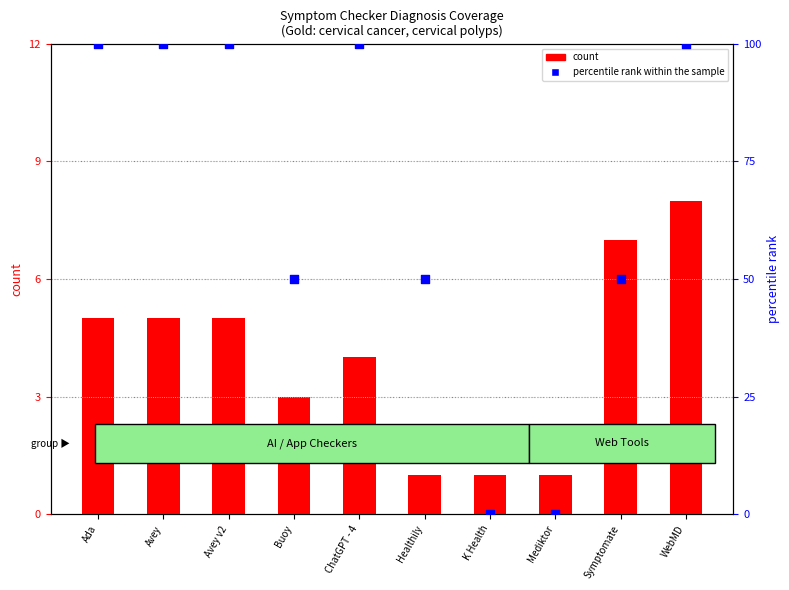

Which series contains the lowest Y value?

percentile rank within the sample